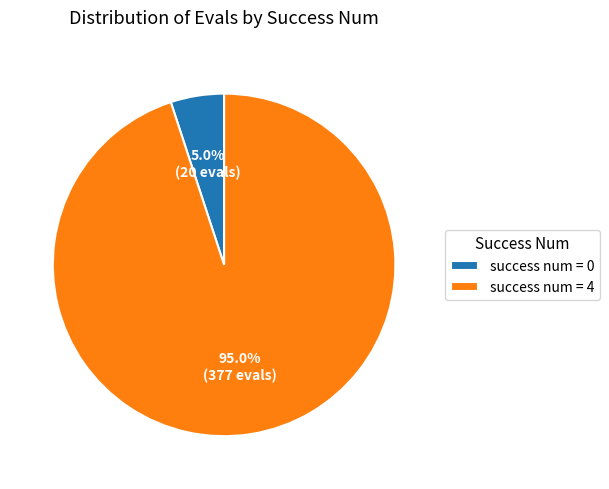

Which has a higher value, success num = 4 or success num = 0?

success num = 4